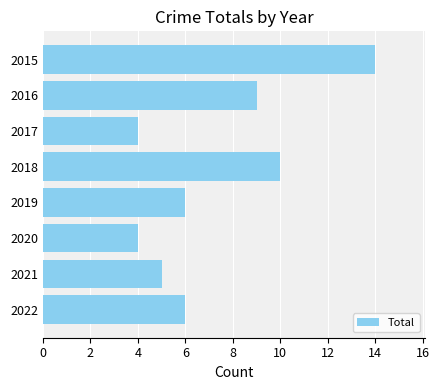

Which has a higher value, 2017 or 2019?

2019